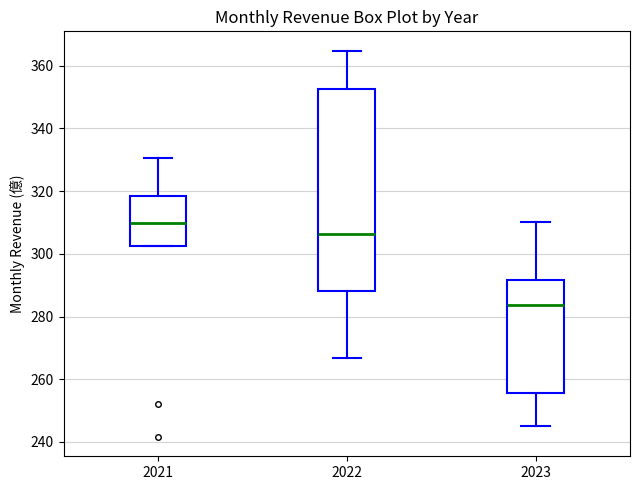

Reading left to right, transcribe this box plot: for each box, give where its median line is, the range the box spans, and where its two whiskers end, as read against the y-axis. The values are not printed on the chart, so give them approximately, as read against the axis.

2021: median 310, box 302 to 318, whiskers 302 to 330
2022: median 306, box 288 to 352, whiskers 266 to 364
2023: median 284, box 256 to 292, whiskers 246 to 310